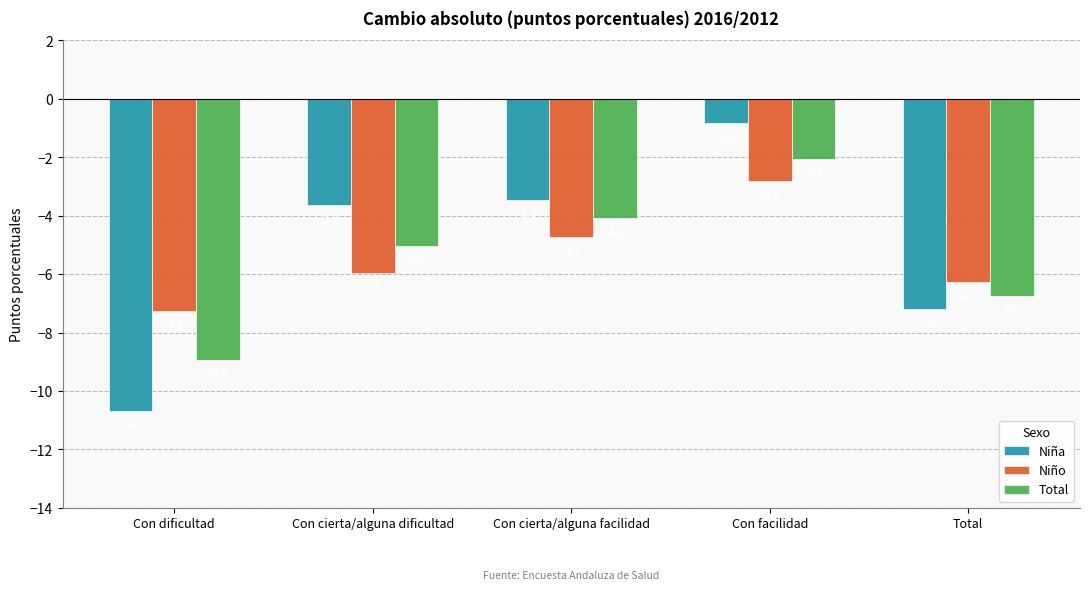

Reading left to right, extract all data points from this chart.

Niña: -10.7	-3.7	-3.5	-0.8	-7.2
Niño: -7.3	-6.0	-4.7	-2.8	-6.3
Total: -8.9	-5.0	-4.1	-2.1	-6.7